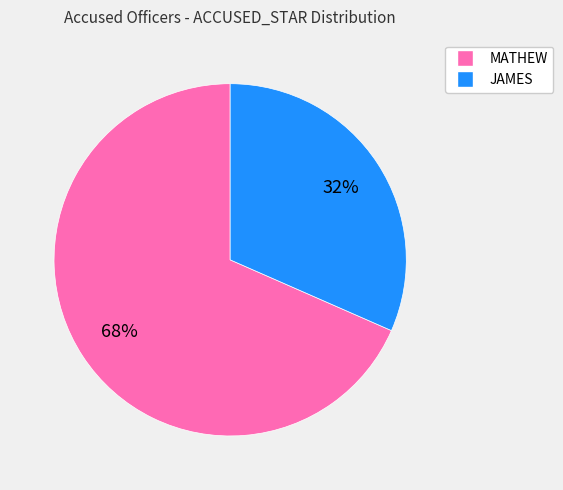

The MATHEW slice represents 74% of the pie. True or false?

False